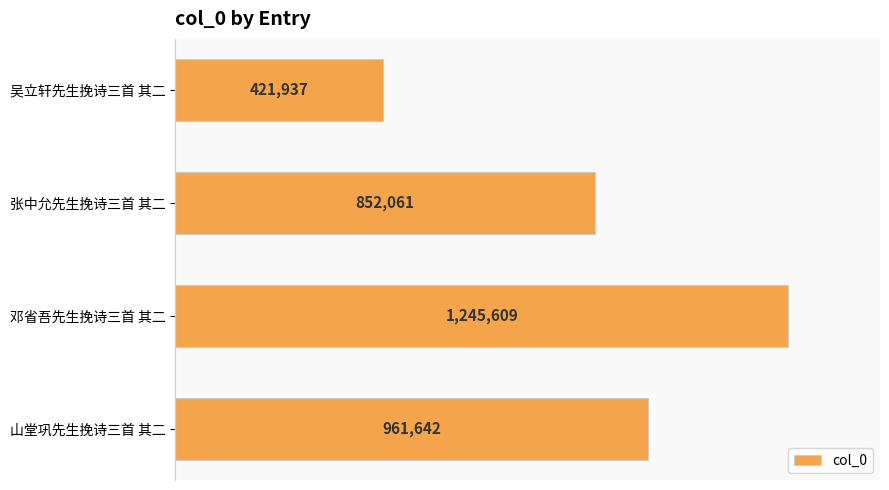

Are the bars horizontal?

Yes